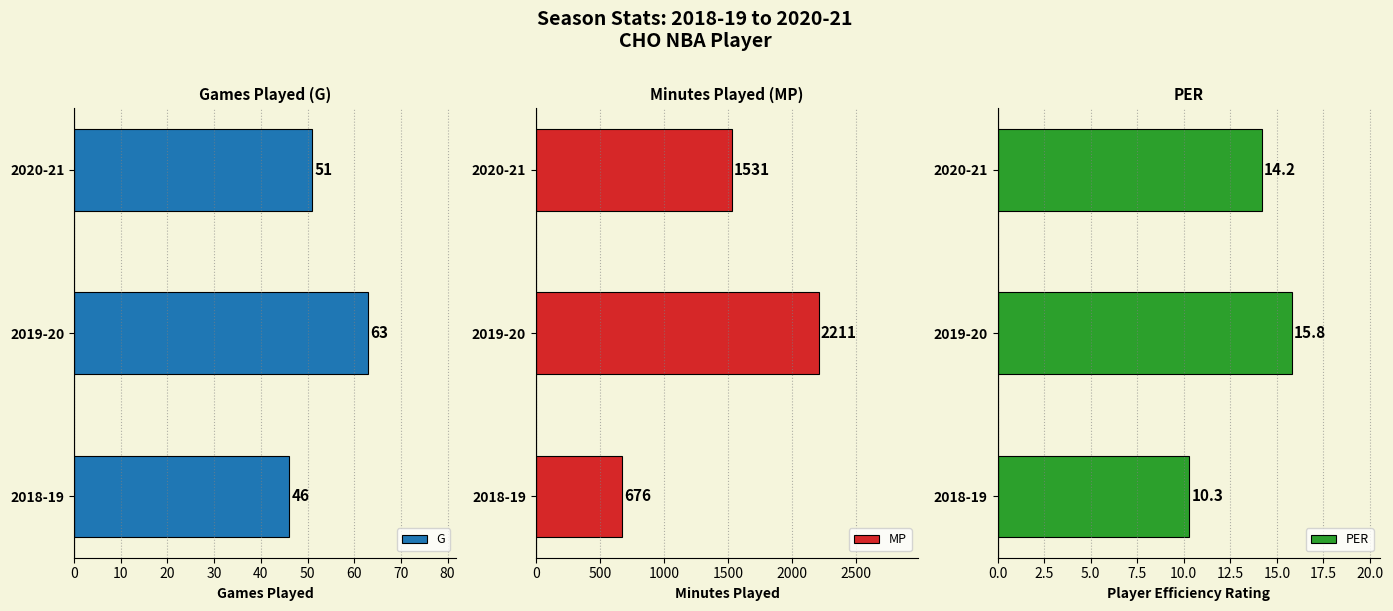

Which category has the highest value in the G series?

2019-20